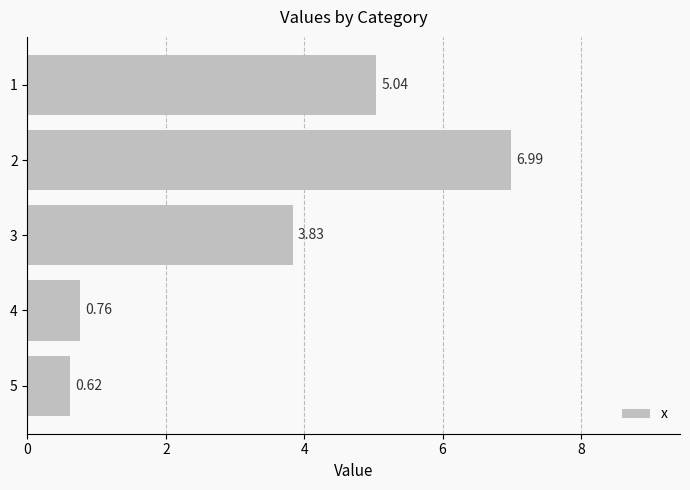

How many data points does each series have?

5